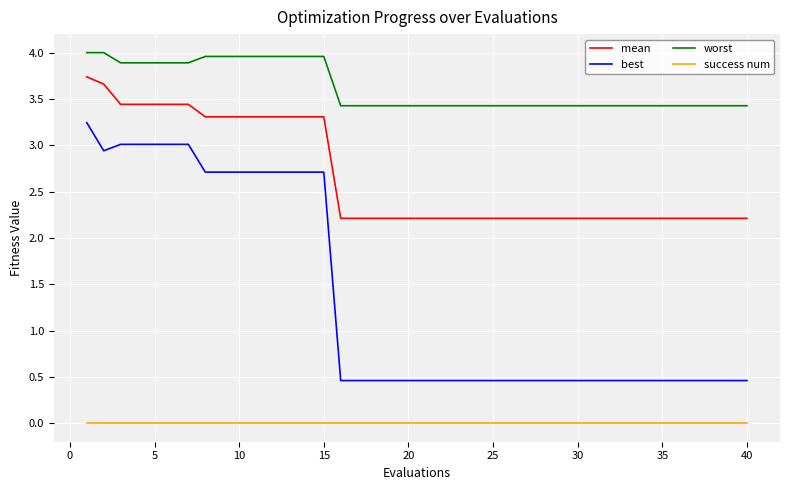

What is the difference between the second highest and second lowest values in the worst series?

0.6